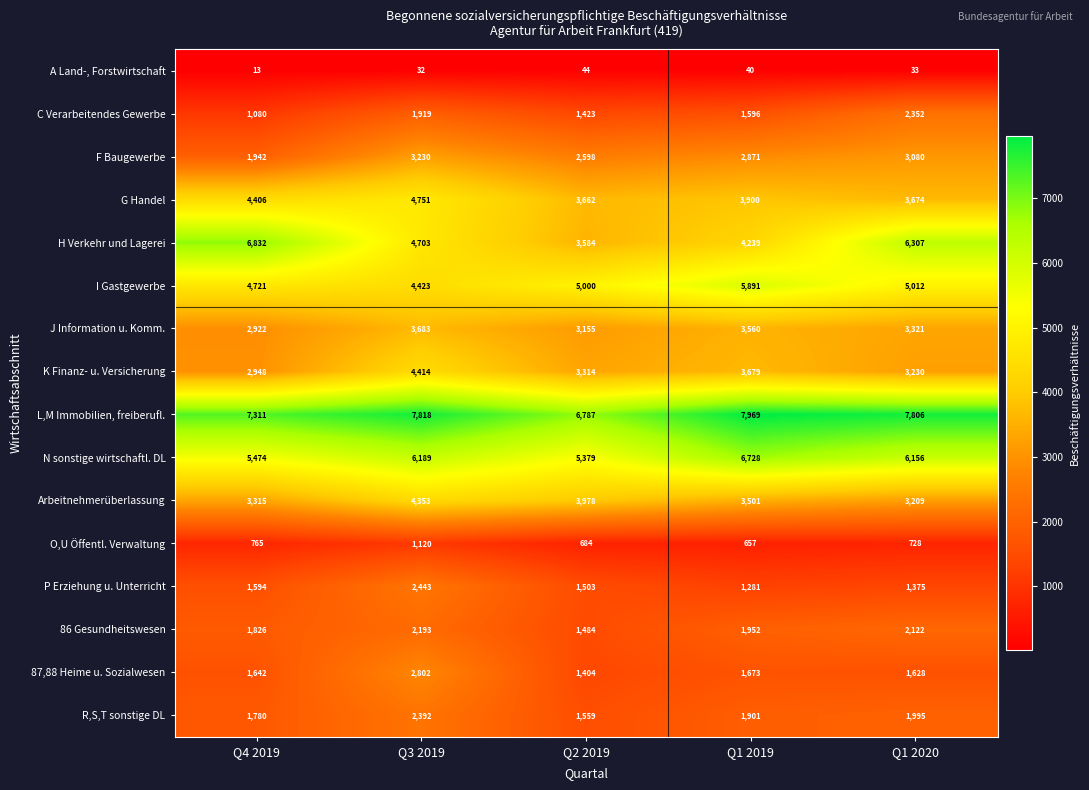

At how many categories does at least one series exceed 7822?

1